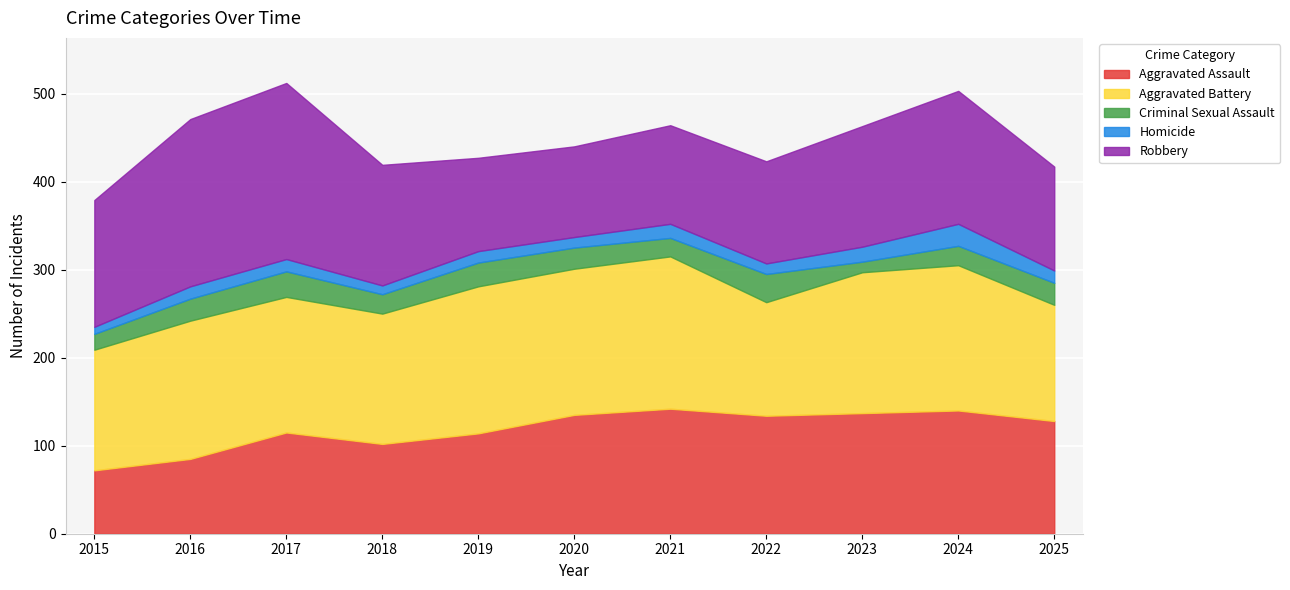

What is the minimum value shown in the chart?

8